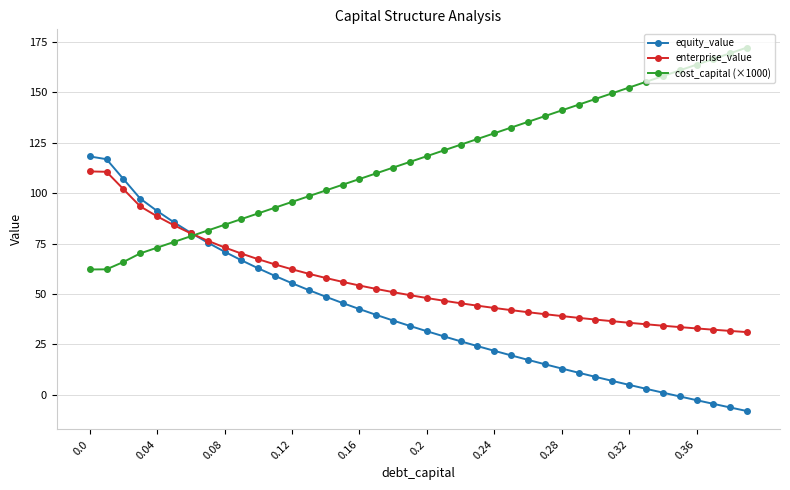

Which series has the largest total across all categories?

cost_capital (×1000)